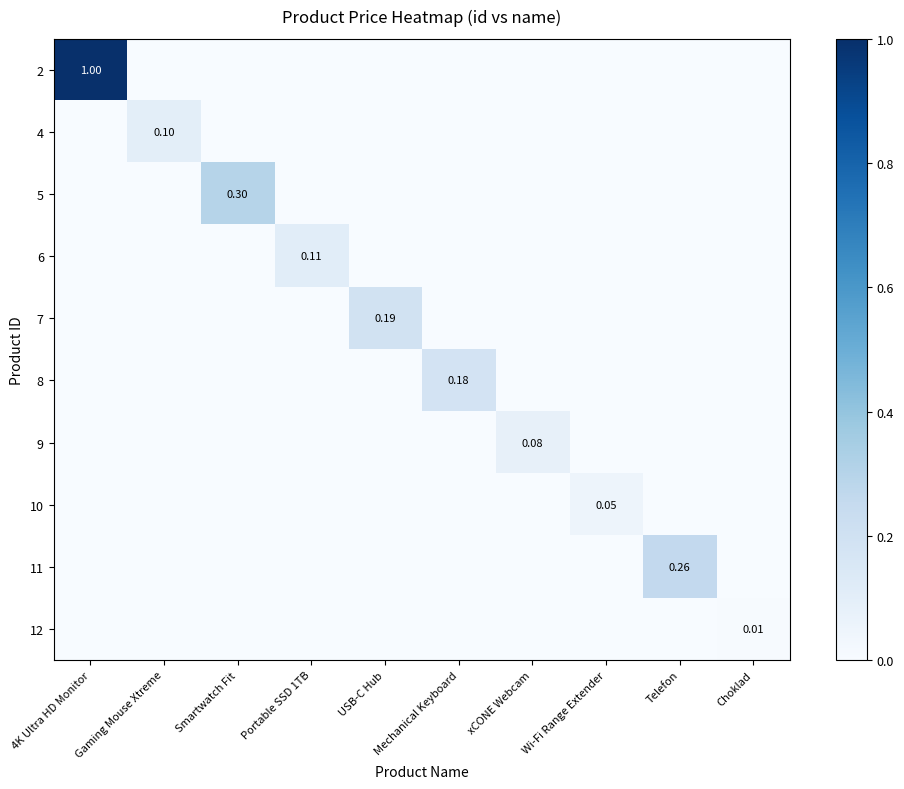

Which has a higher value, Smartwatch Fit or Telefon?

Smartwatch Fit